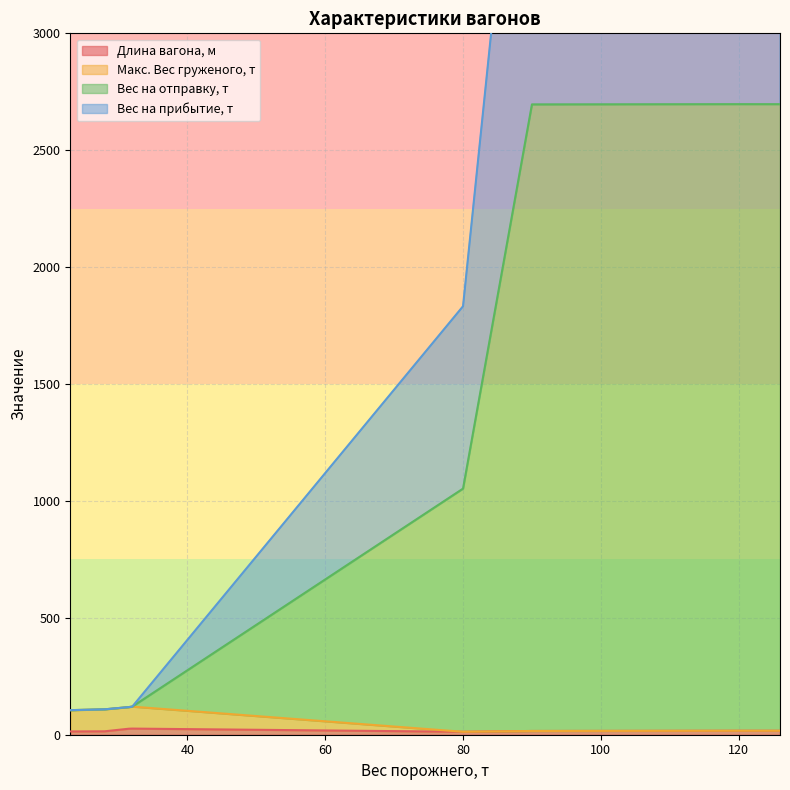

True or false: Вес на прибытие, т has more than 1 interior local peaks.

False